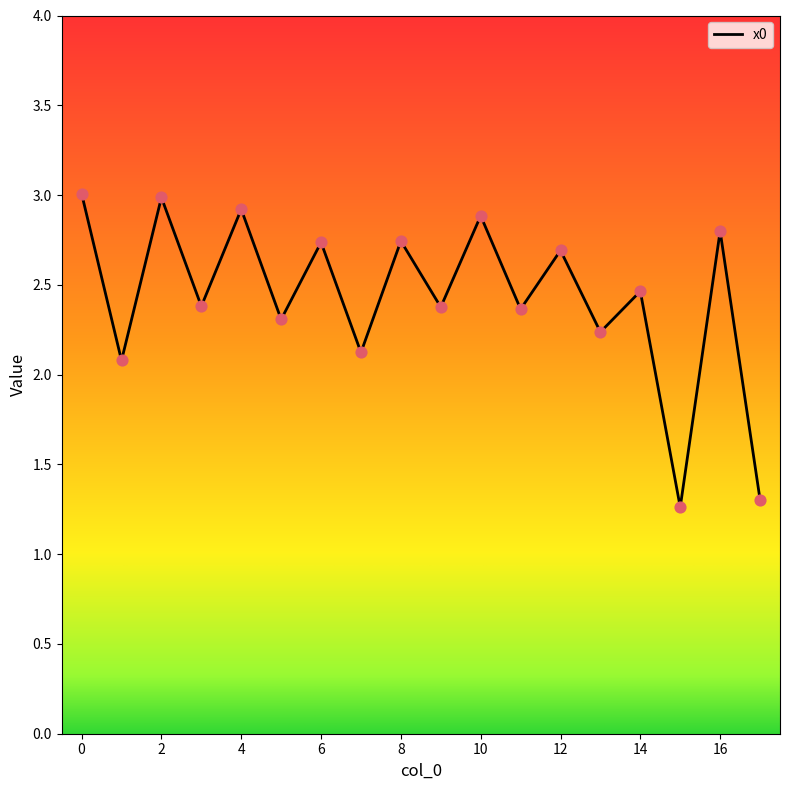

What is the maximum value shown in the chart?

3.0